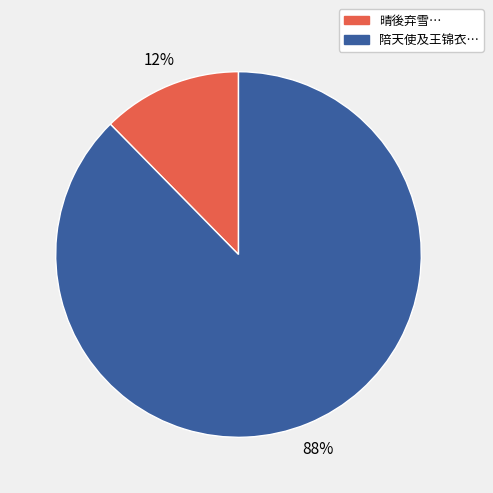

Is there any slice that represents more than half of the pie?

Yes